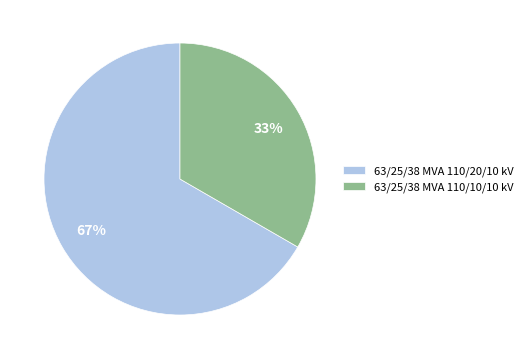

The 63/25/38 MVA 110/10/10 kV slice represents 33% of the pie. True or false?

True